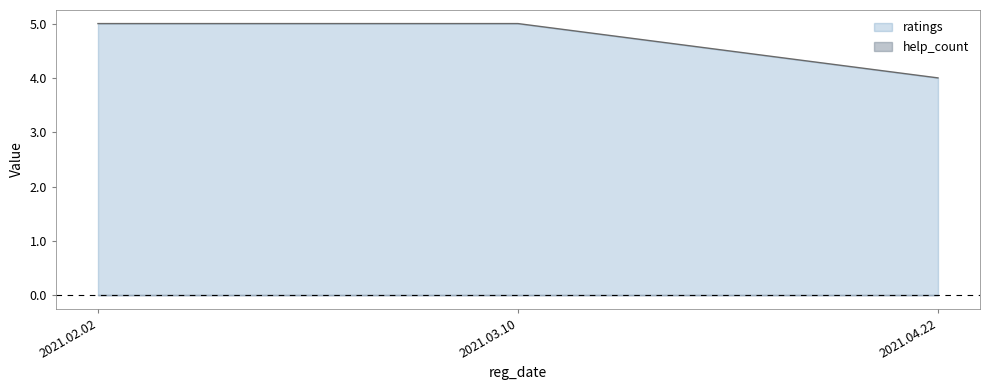

At which category does the chart reach its minimum across all series?

2021.04.22